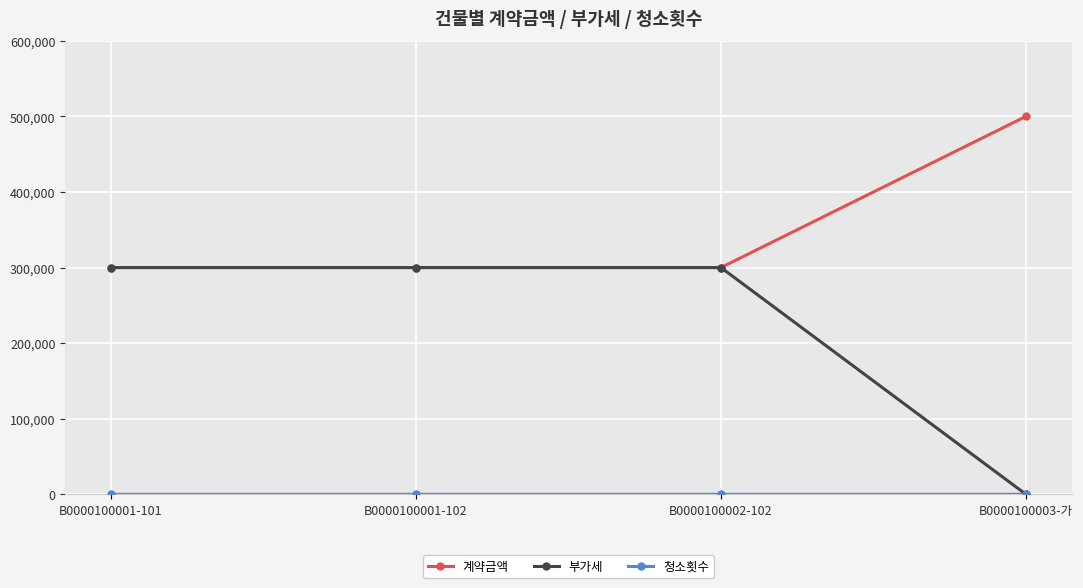

What is the label of the 3rd point from the right?

B0000100001-102